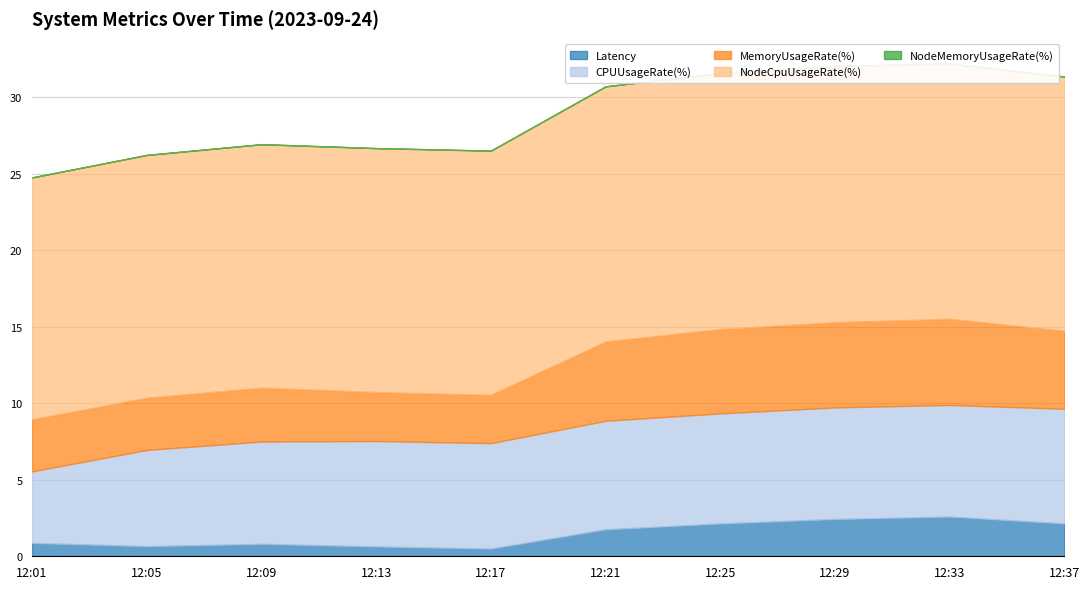

Which series changed the most between 12:01 and 12:25?

CPUUsageRate(%)